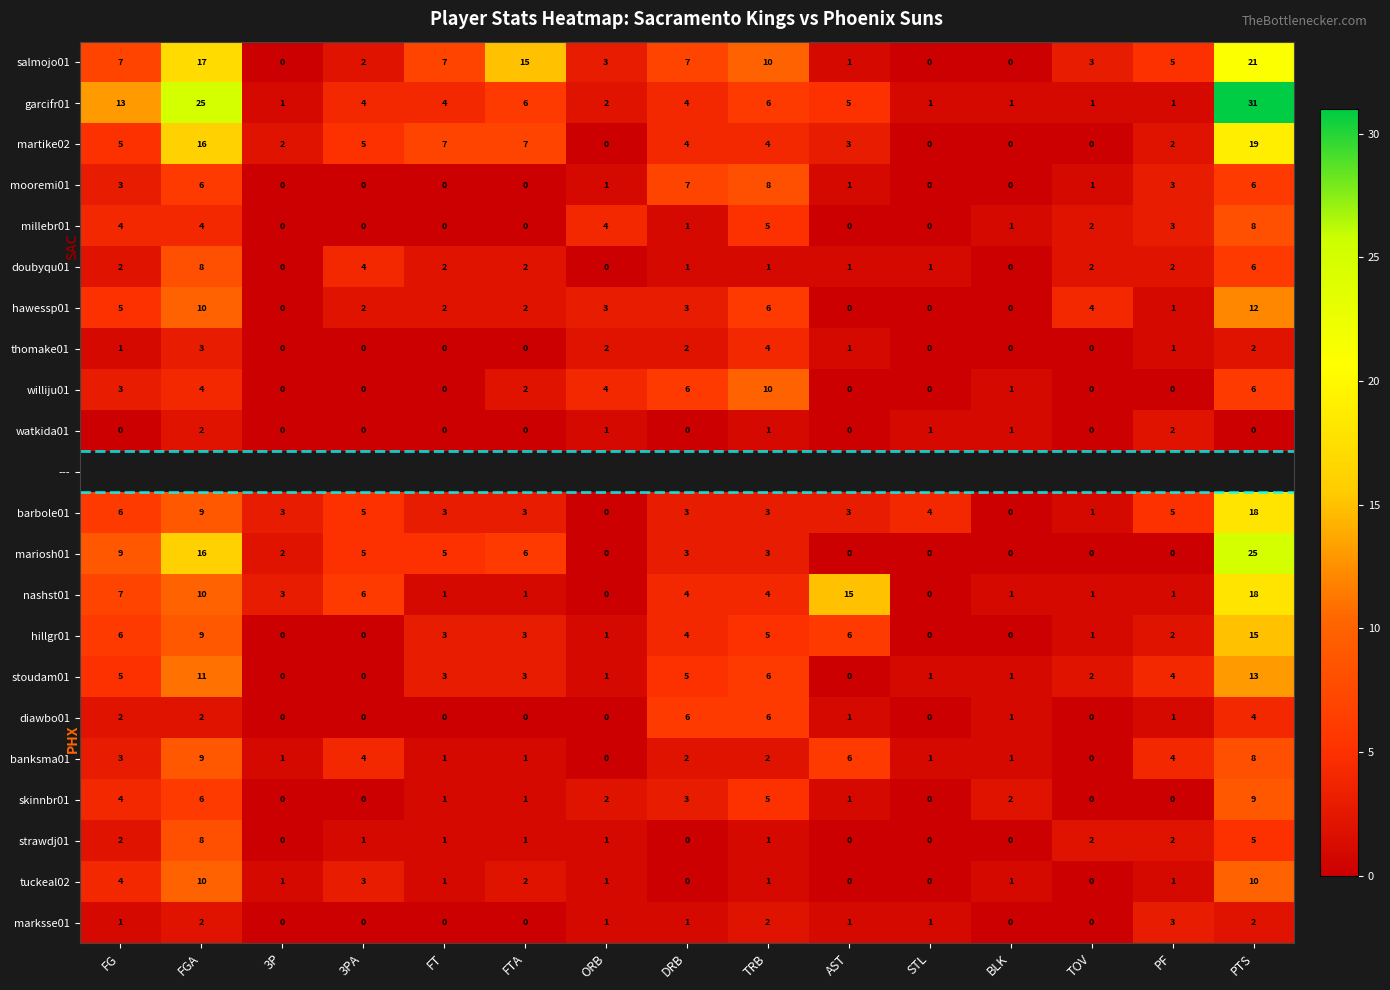

Which category has the highest value in the salmojo01 series?

PTS